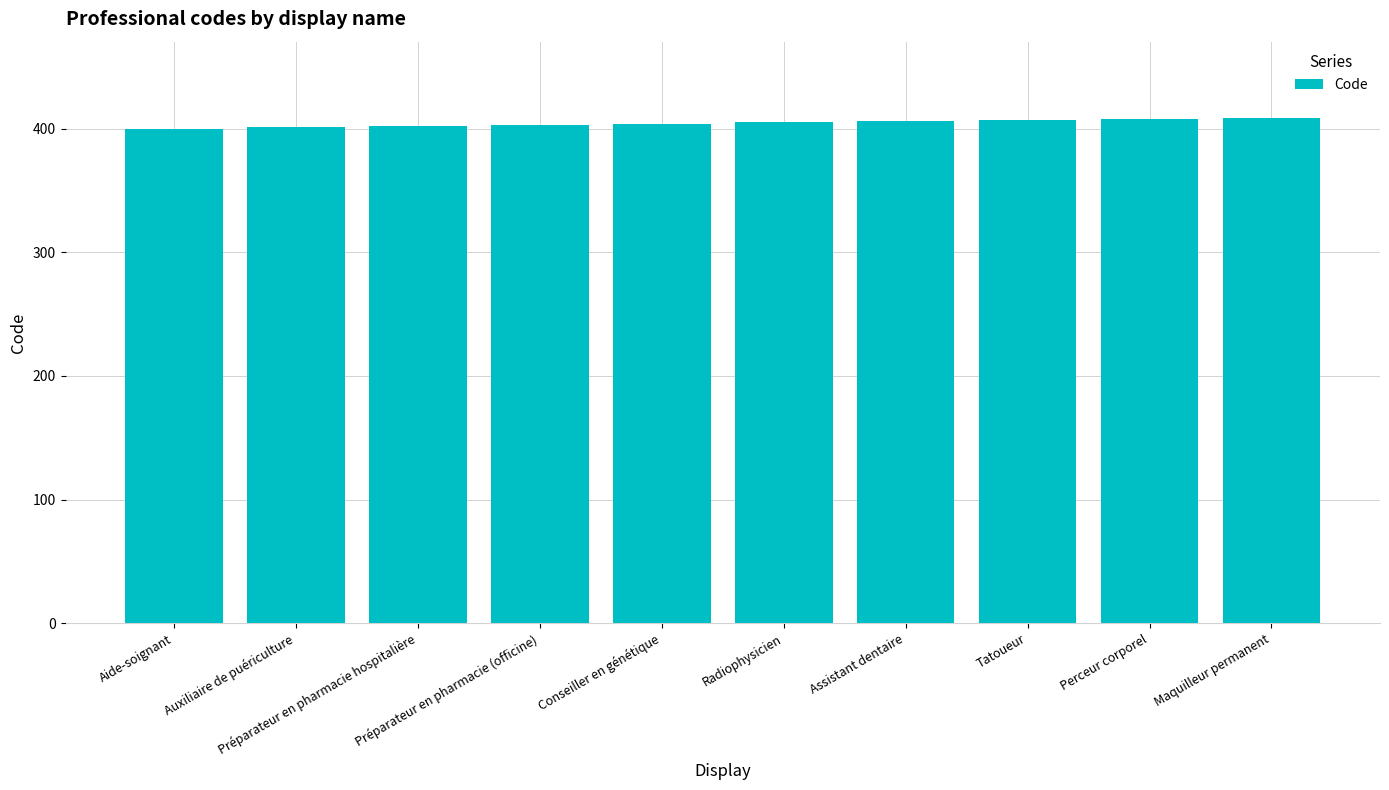

Between Préparateur en pharmacie (officine) and Tatoueur, which is larger?

Tatoueur